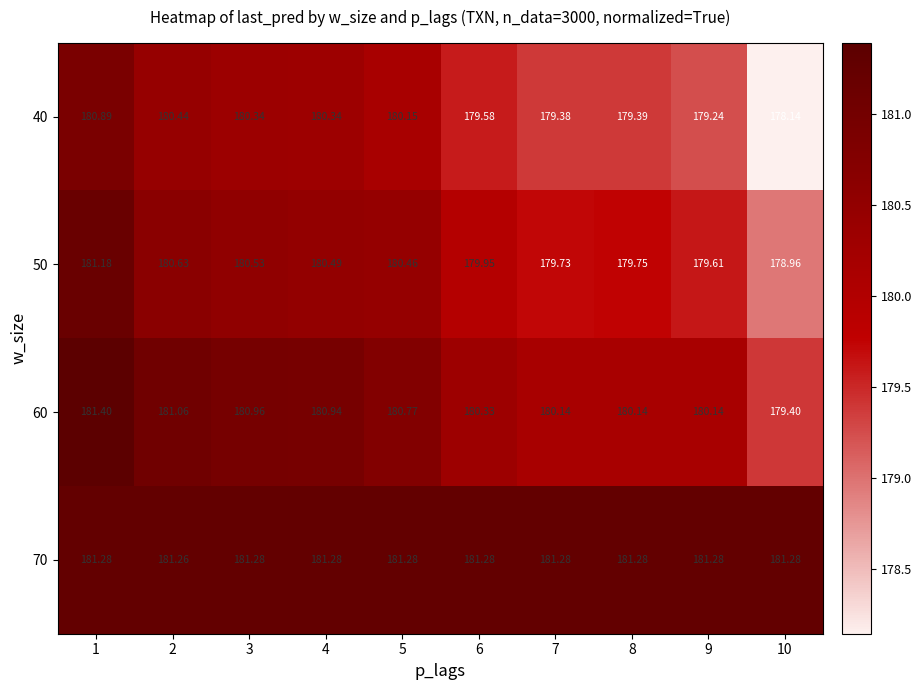

What is the total value across all series at 5?

722.7